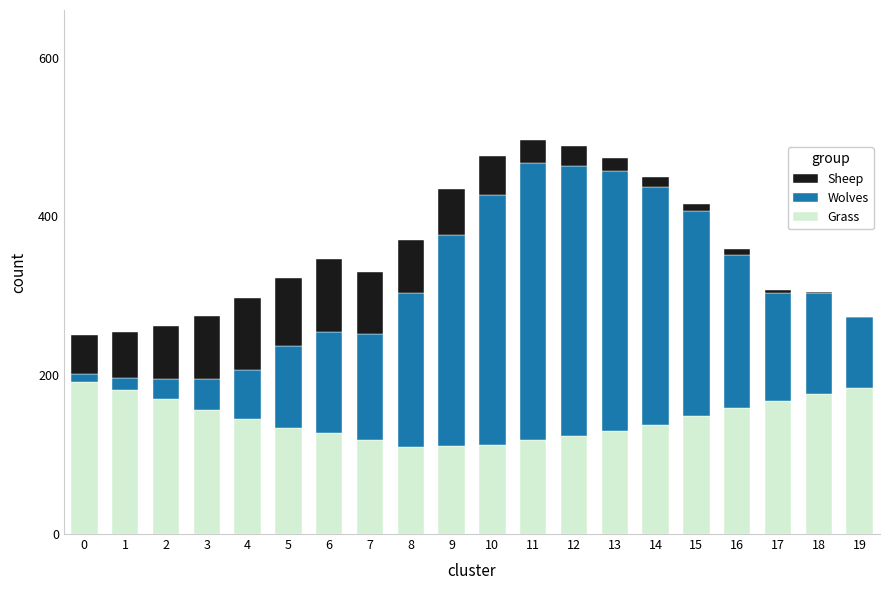

Is it true that Grass equals 224 at 15?

False